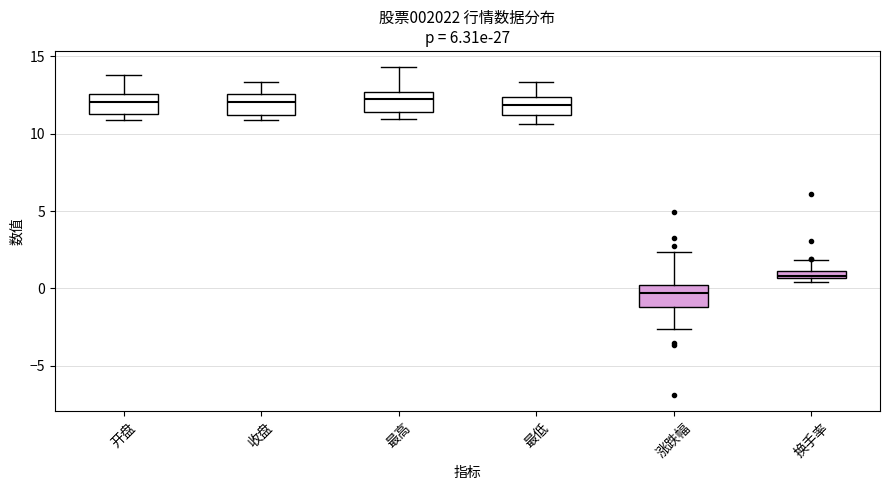

Which box has the lowest median line?

涨跌幅